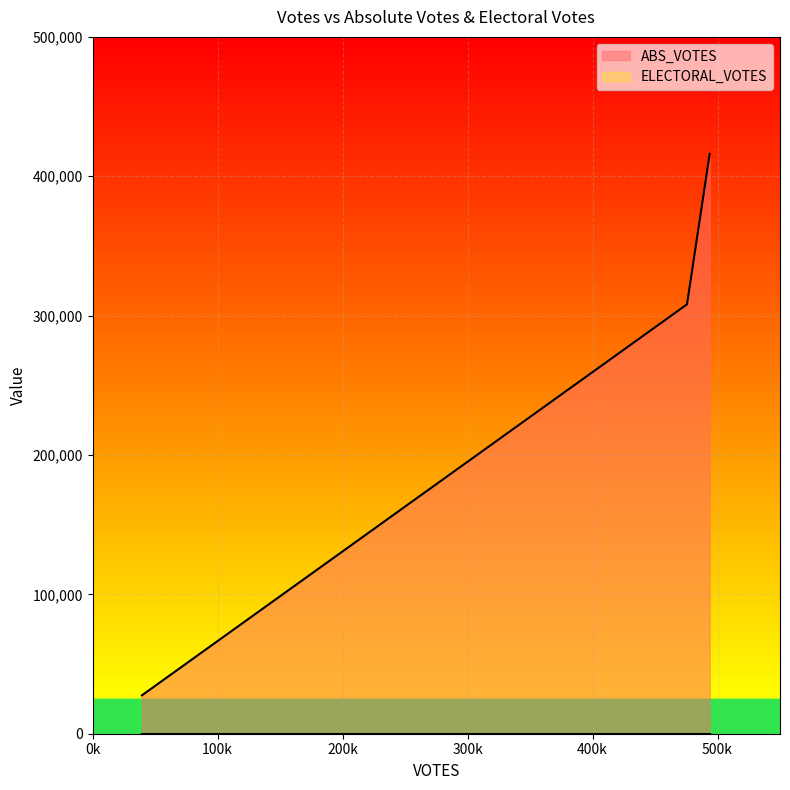

What is the average value of the ABS_VOTES series?

250564